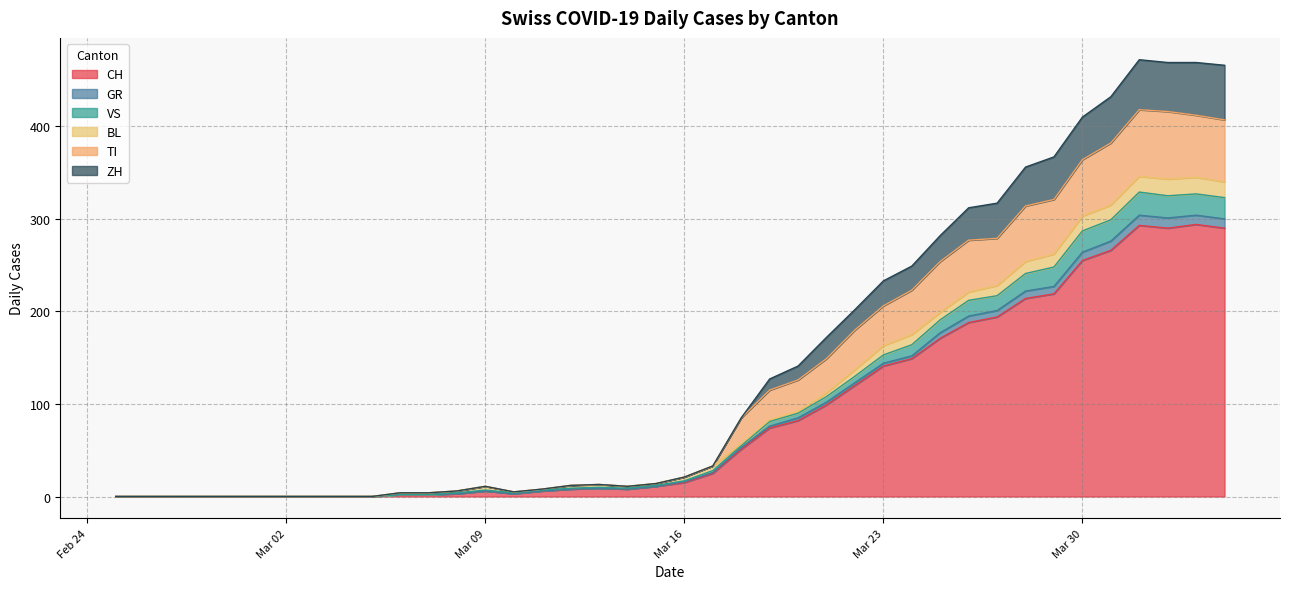

At which category is the sum across all series the highest?

2020-04-01